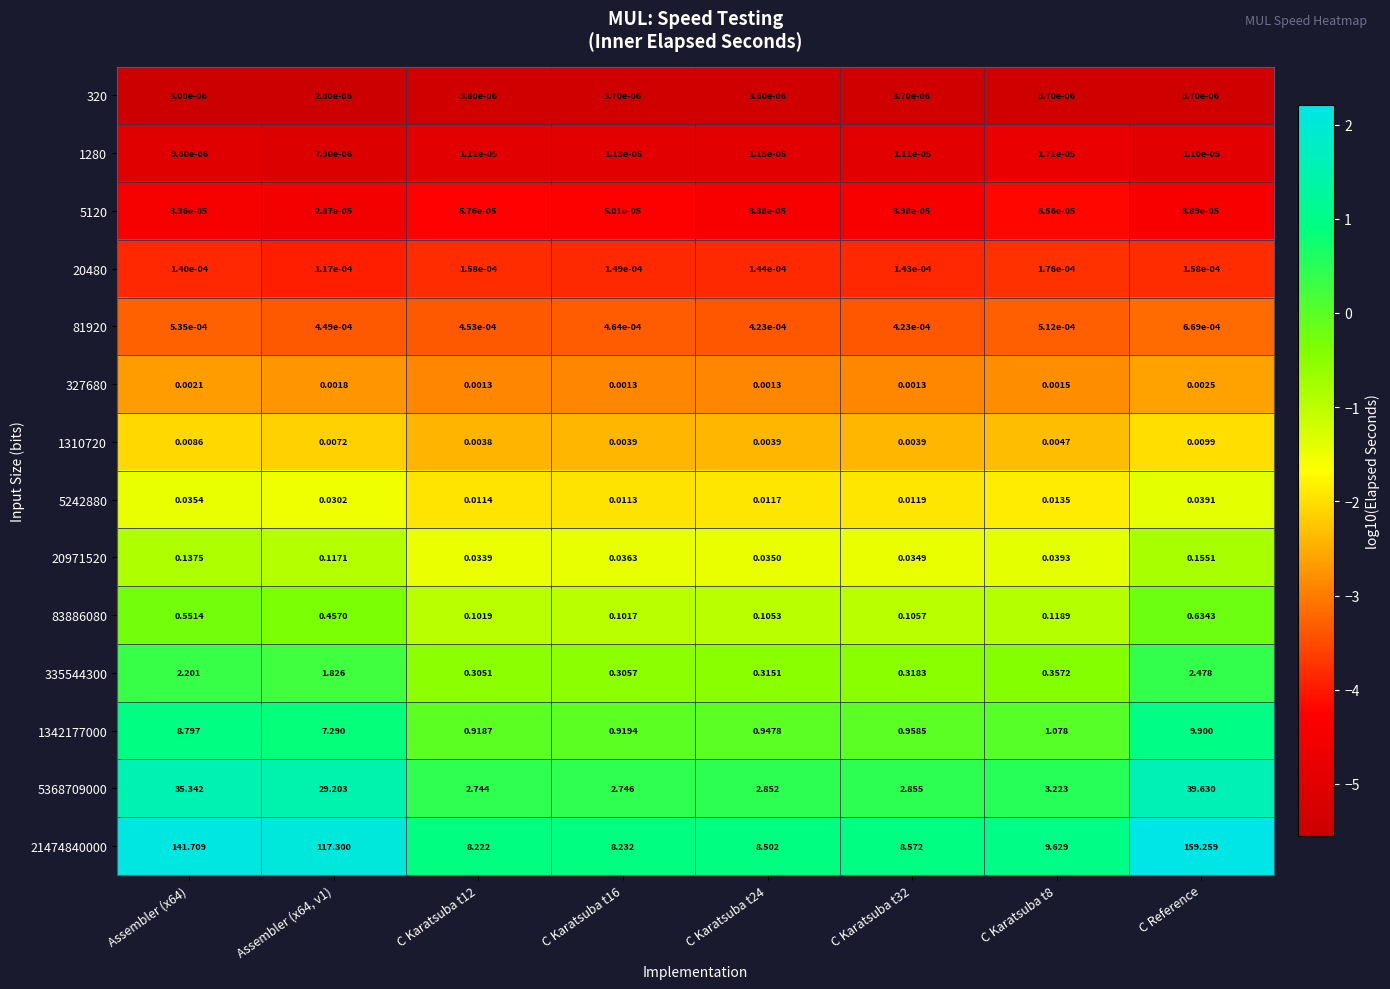

At which category is the sum across all series the highest?

C Reference